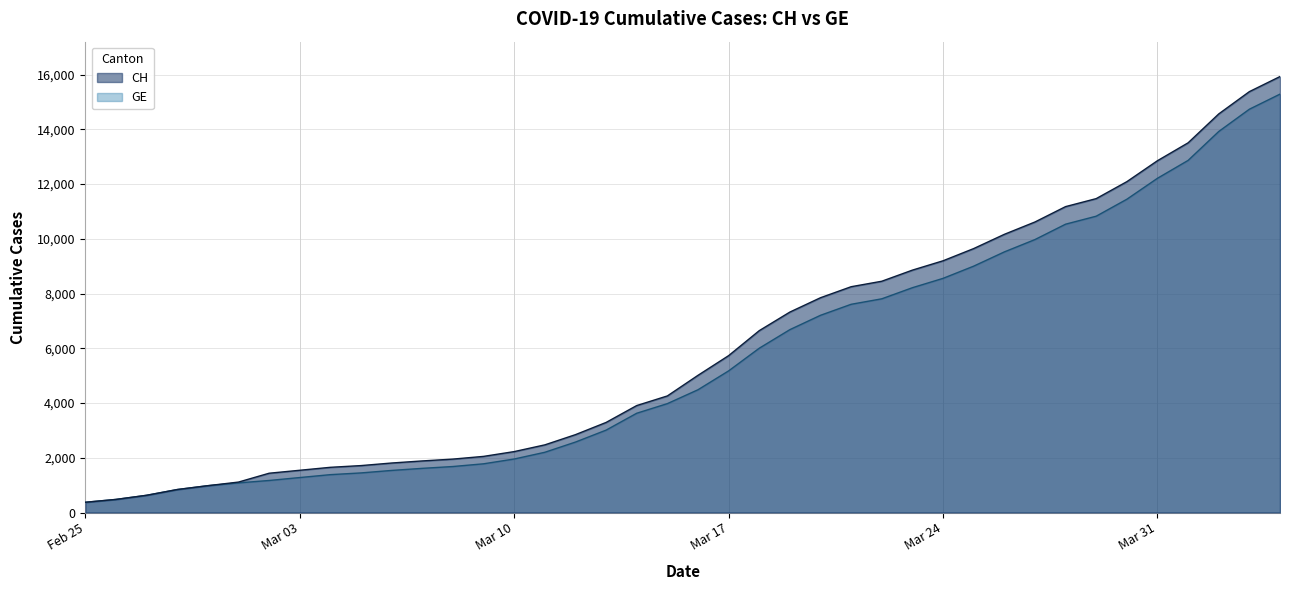

True or false: GE and CH intersect in this chart.

False